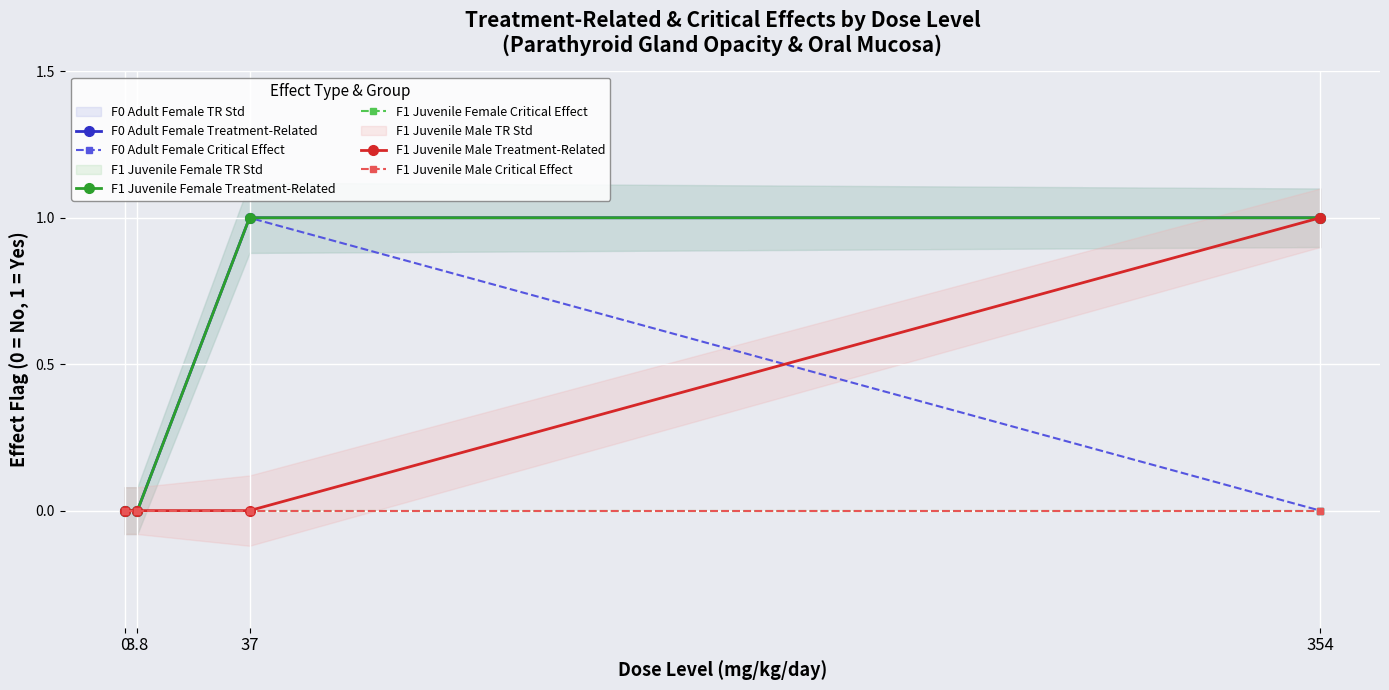

What is the maximum value for F1 Juvenile Male Treatment-Related?

1